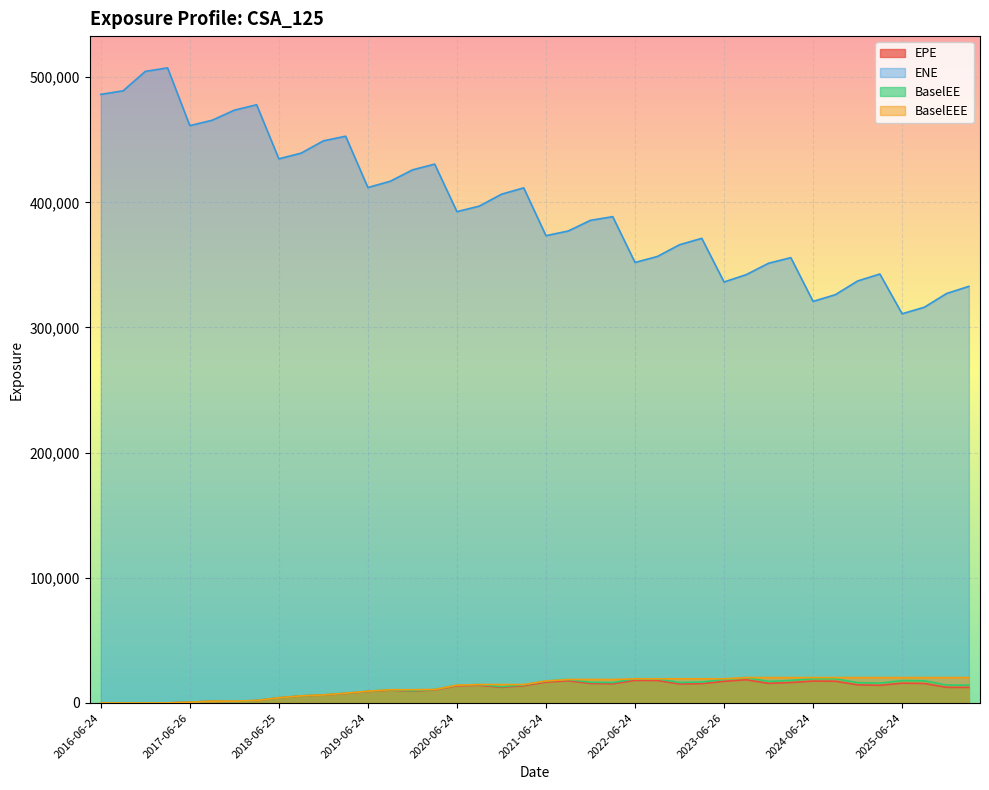

What is the difference between the maximum and minimum values in the BaselEEE series?

20292.3